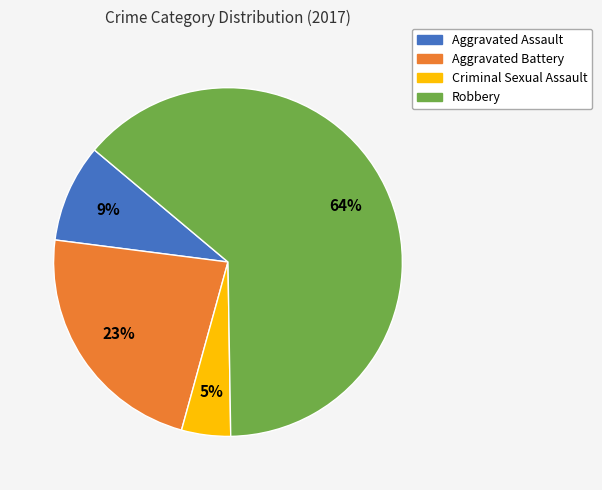

Between Robbery and Aggravated Battery, which is larger?

Robbery